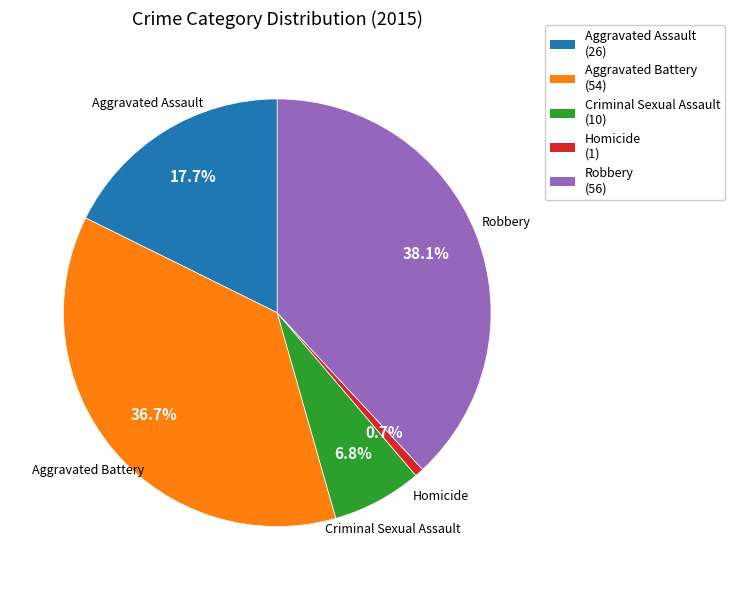

Count the number of slices in the pie.

5